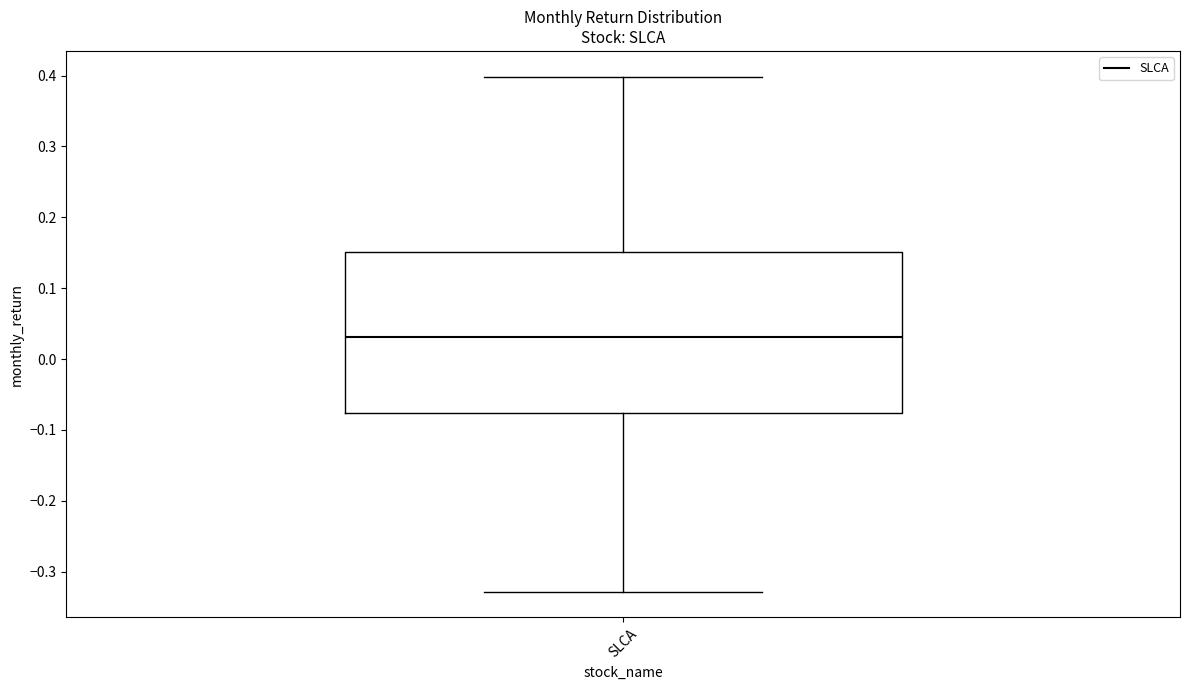

Read this box plot against the y-axis: the position of the median line, the range covered by the box, and the ends of both whiskers. The values are not printed on the chart, so give them approximately, as read against the axis.

median 0.03, box -0.08 to 0.15, whiskers -0.33 to 0.40